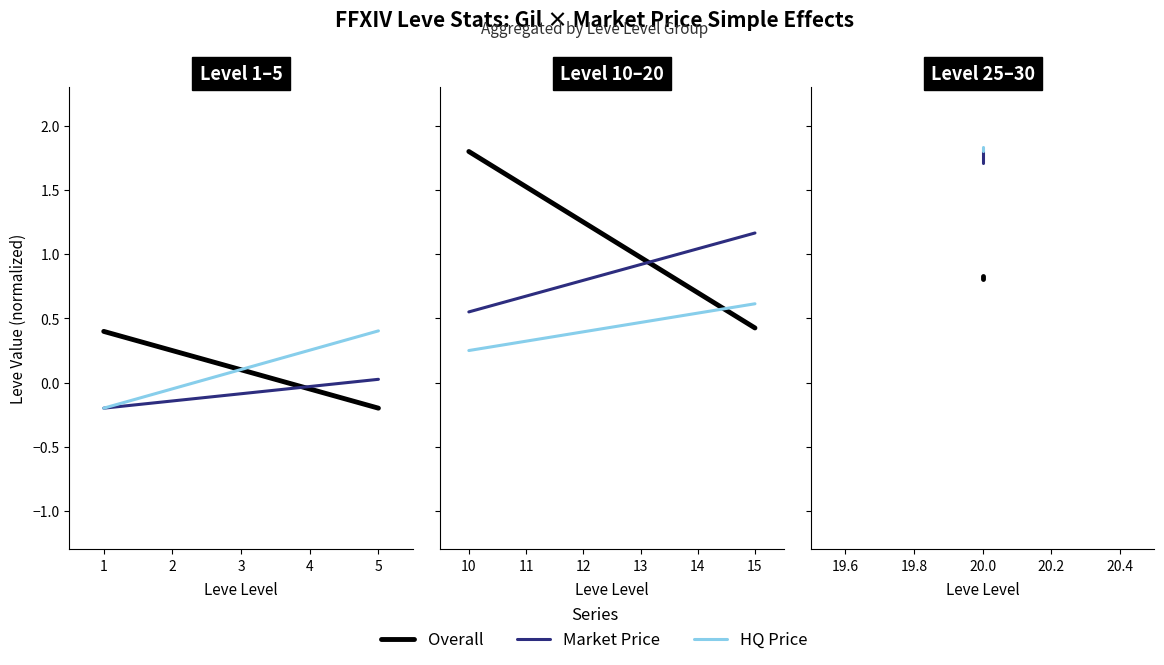

Rank the series at 20.0 from lowest to highest value.

Overall, Market Price, HQ Price